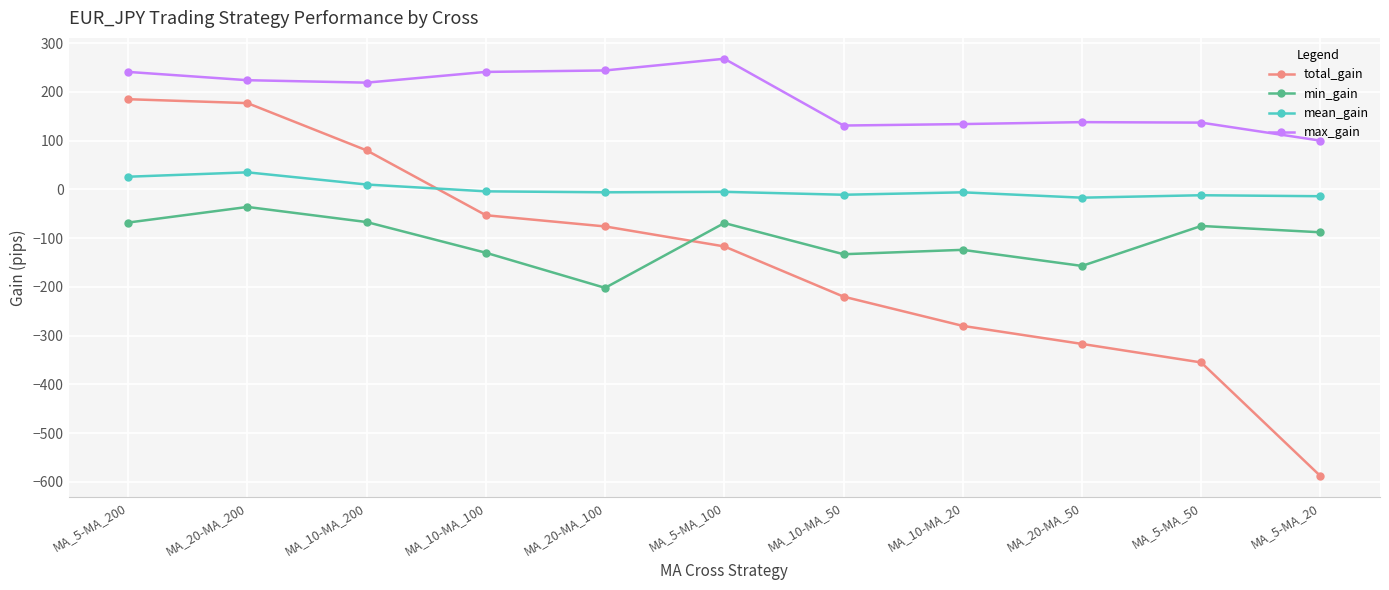

Which series changed the most between MA_5-MA_100 and MA_10-MA_50?

max_gain